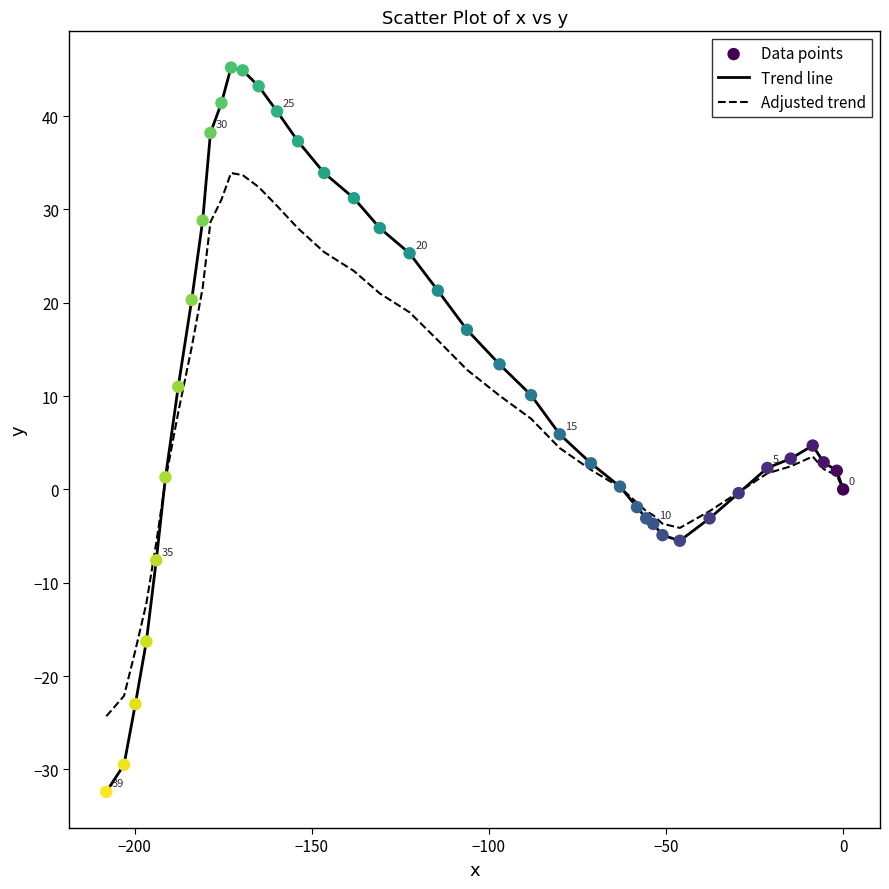

Which series has the widest spread of values?

Trend line